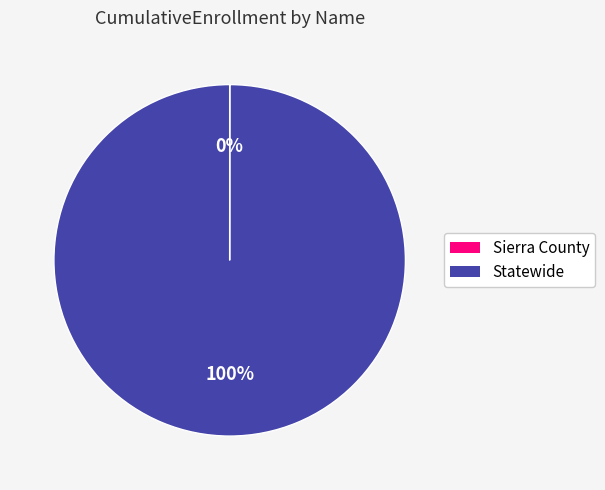

Which slice represents more than half of the pie?

Statewide